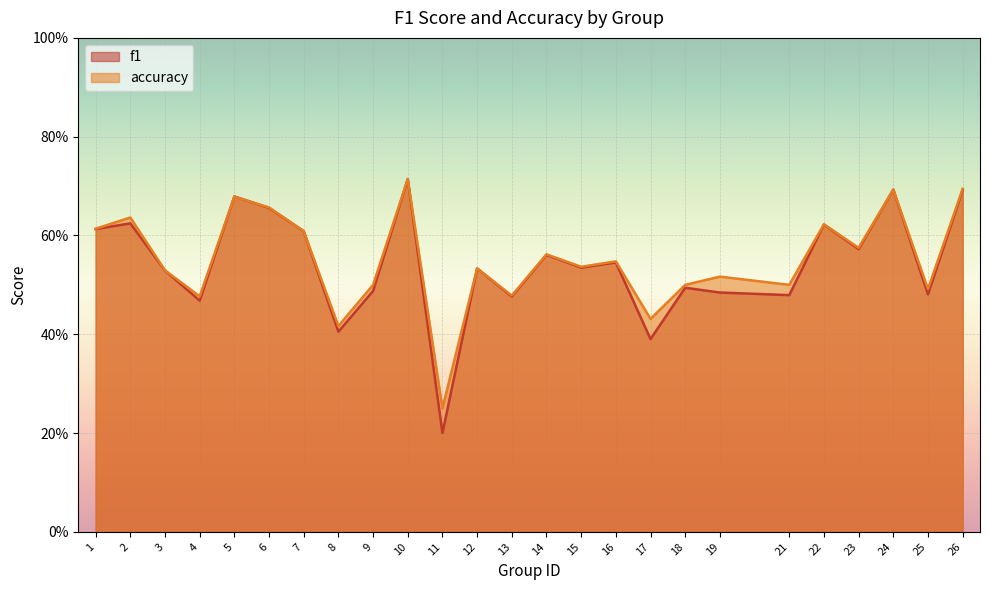

Which has a higher value, 3 or 7?

7